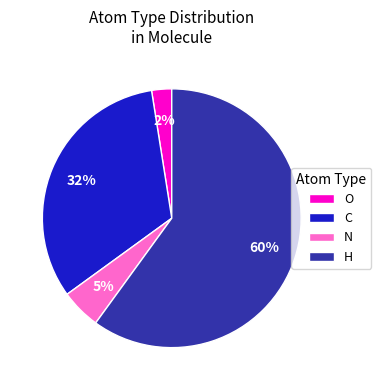

To the nearest percent, what is the combined percentage of H and N?

65%